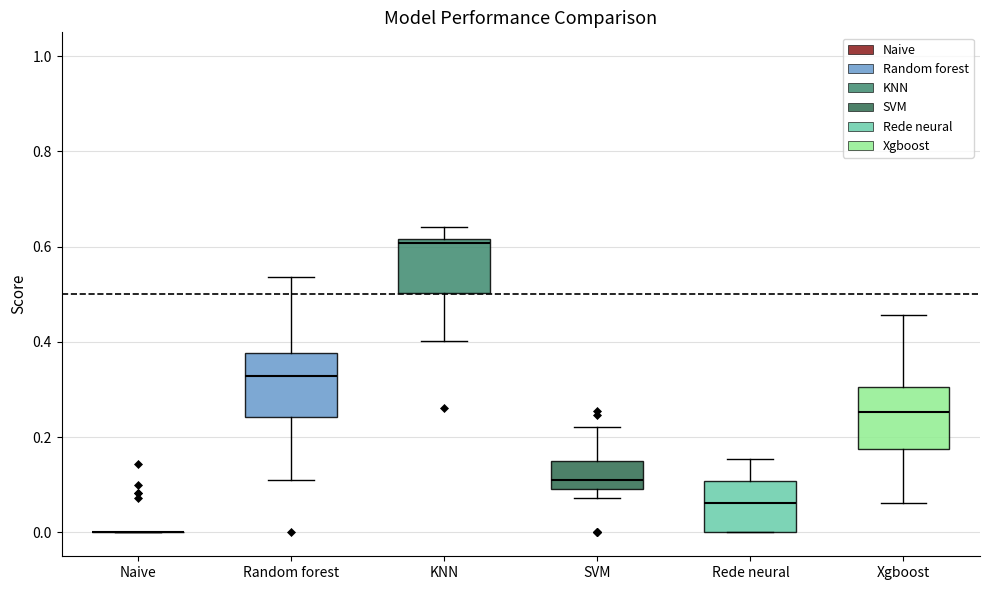

Reading left to right, transcribe this box plot: for each box, give where its median line is, the range the box spans, and where its two whiskers end, as read against the y-axis. The values are not printed on the chart, so give them approximately, as read against the axis.

Naive: box collapsed to a line at 0.00, whiskers 0.00 to 0.00
Random forest: median 0.32, box 0.24 to 0.38, whiskers 0.12 to 0.54
KNN: median 0.60, box 0.50 to 0.62, whiskers 0.40 to 0.64
SVM: median 0.12, box 0.10 to 0.16, whiskers 0.08 to 0.22
Rede neural: median 0.06, box 0.00 to 0.10, whiskers 0.00 to 0.16
Xgboost: median 0.26, box 0.18 to 0.30, whiskers 0.06 to 0.46